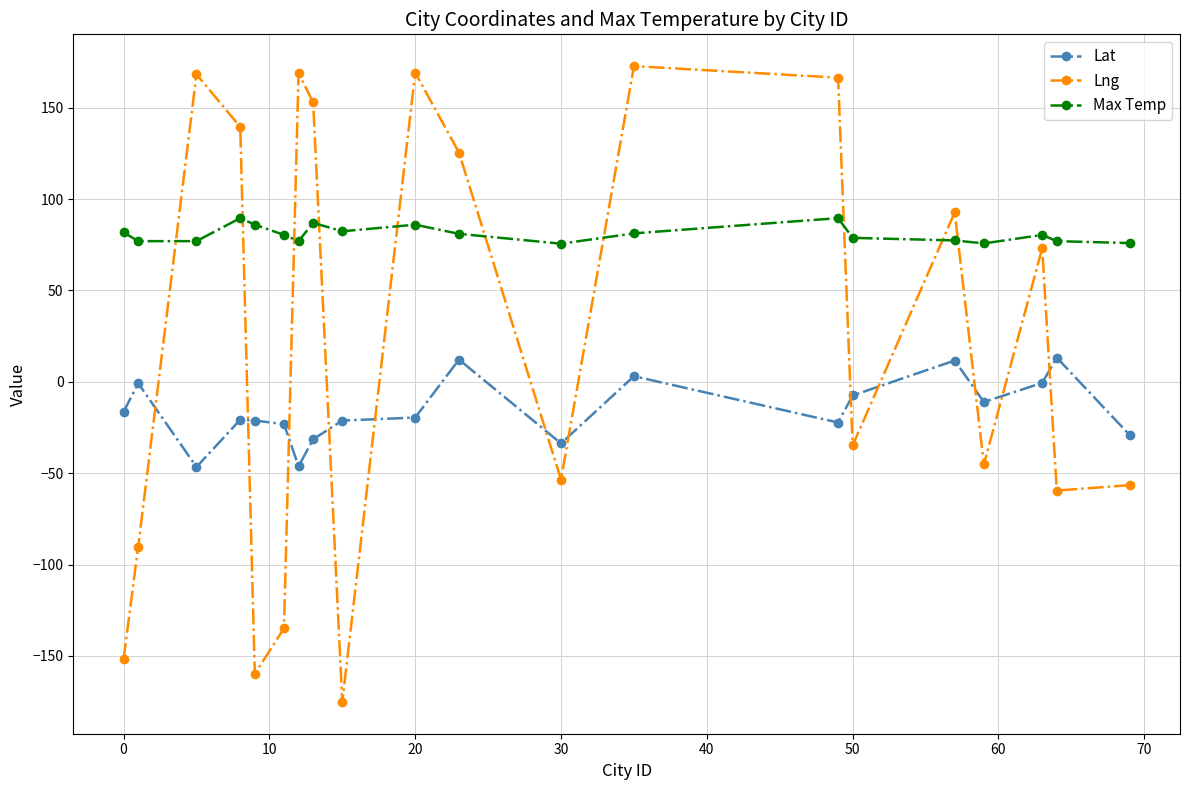

Which series has the largest total across all categories?

Max Temp